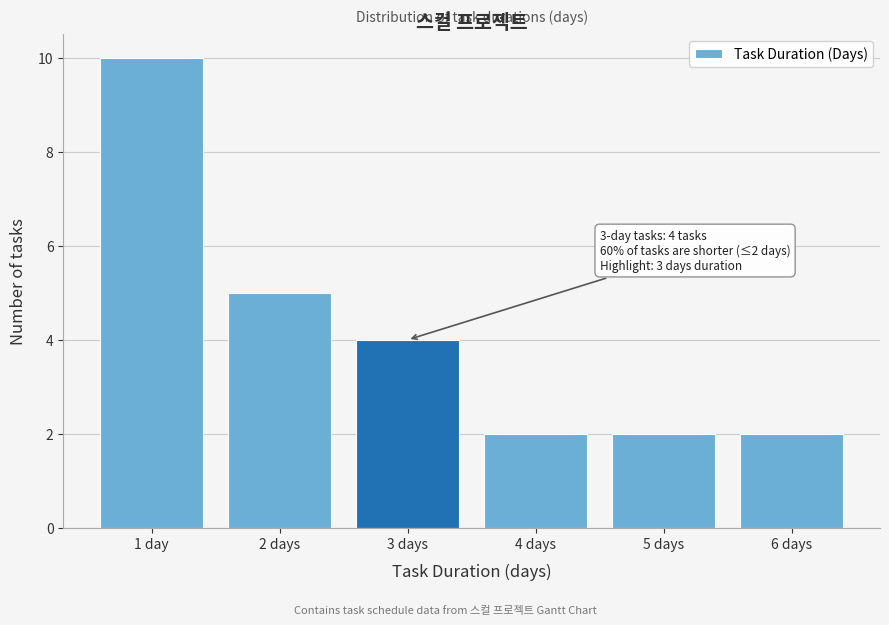

Reading left to right, transcribe all the data shown in this chart.

10	5	4	2	2	2